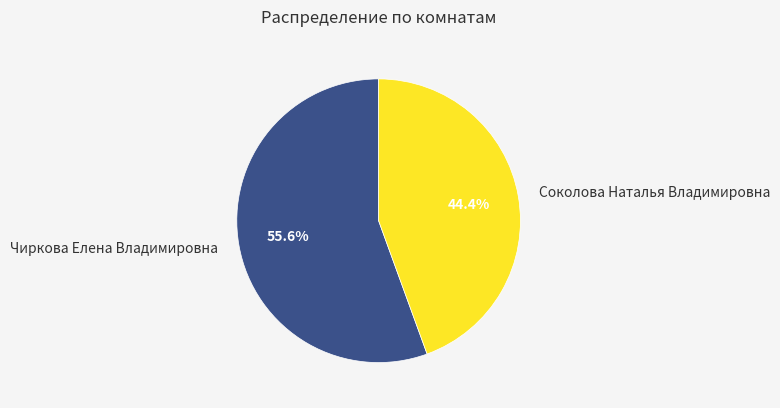

Count the number of slices in the pie.

2